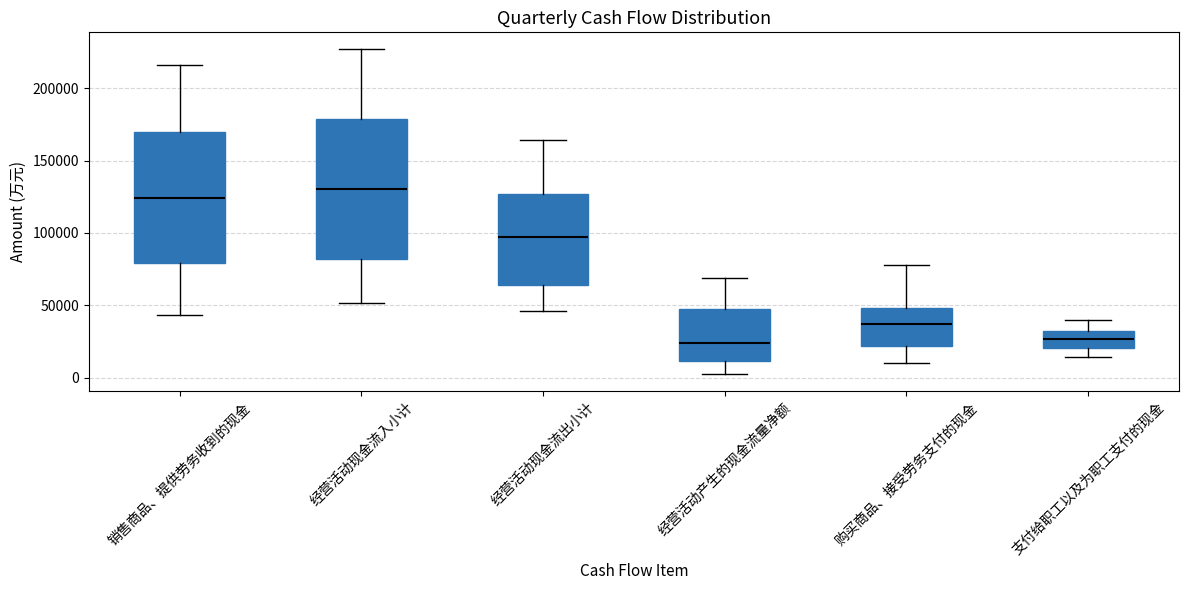

Where is the lower edge of the box for 经营活动现金流入小计 on the y-axis? The values are not printed on the chart, so give them approximately, as read against the axis.

80000